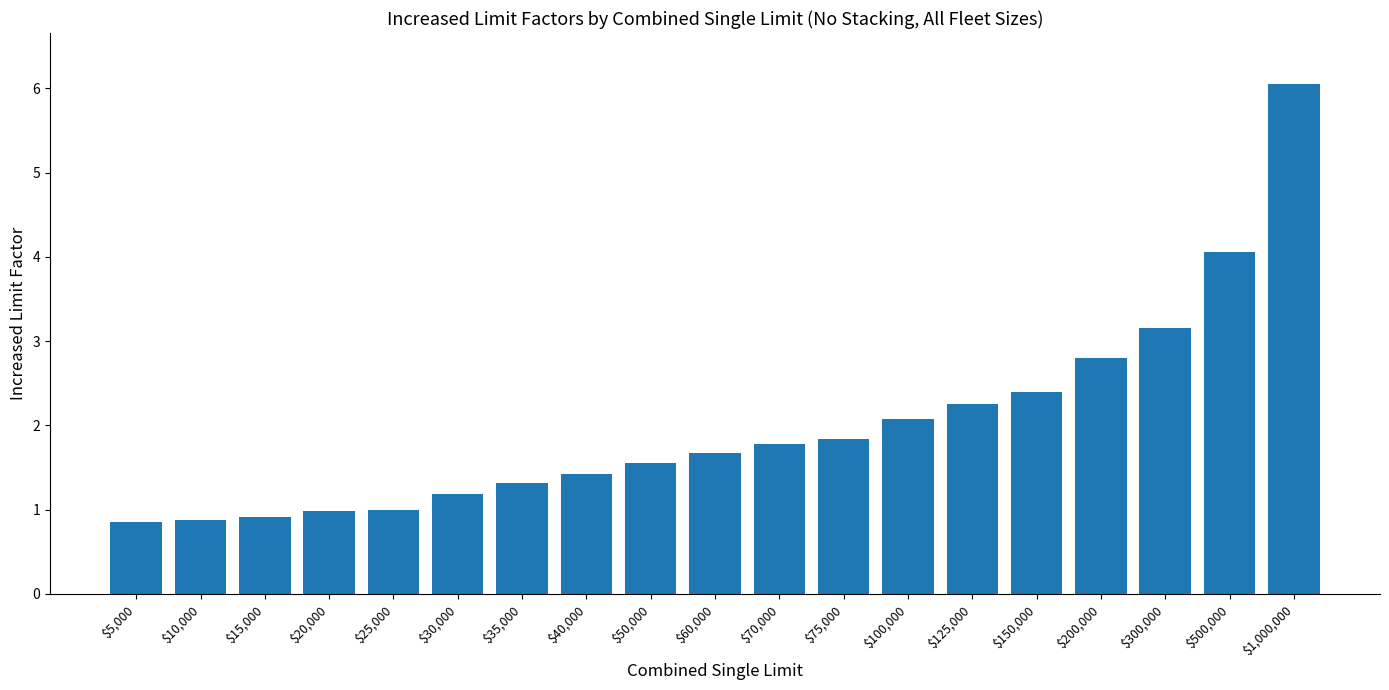

What is the difference between the values at $500,000 and $100,000?

2.0